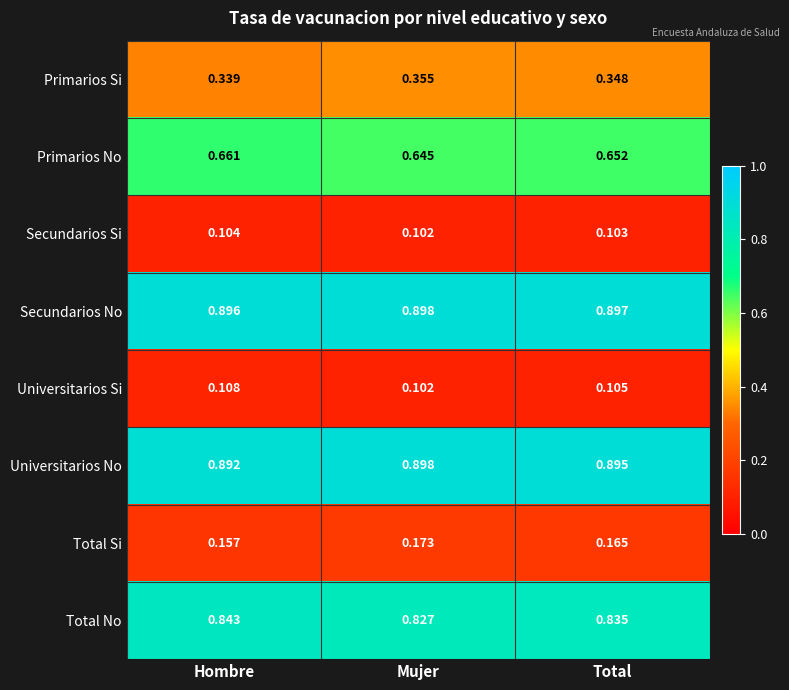

At Total, list the series in order from smallest to largest.

Secundarios Si, Universitarios Si, Total Si, Primarios Si, Primarios No, Total No, Universitarios No, Secundarios No